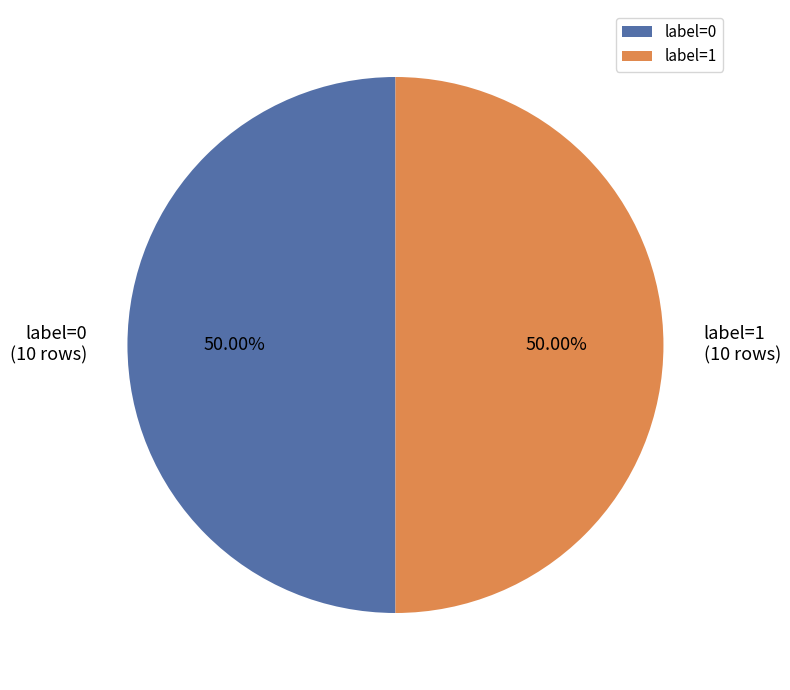

Do label=1 and label=0 together represent more than half of the pie?

Yes